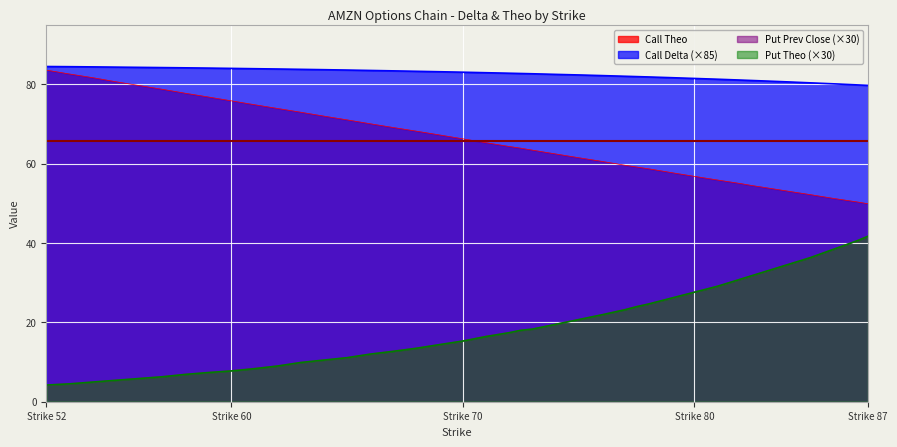

Between 66 and 79, which is larger?

66